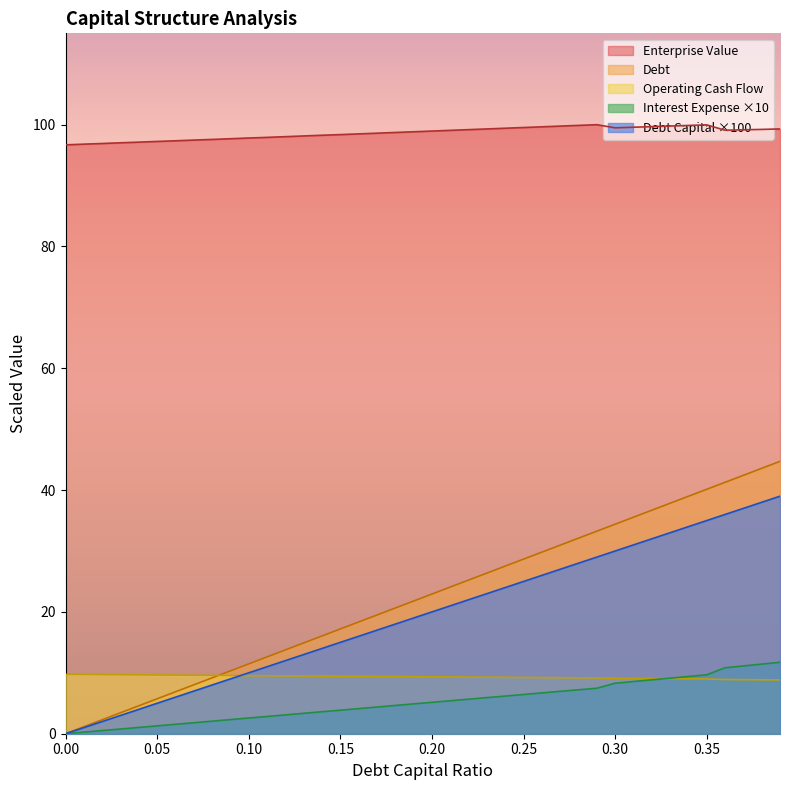

How many values in the interest_expense series are below 5?

20